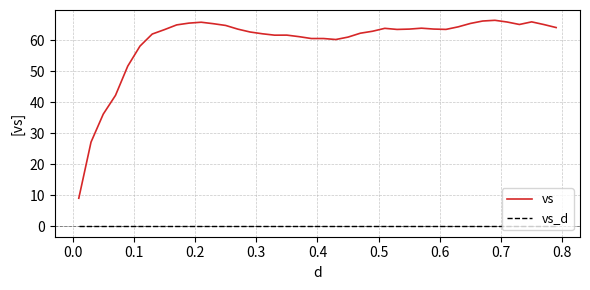

True or false: vs and vs_d cross at least once.

False